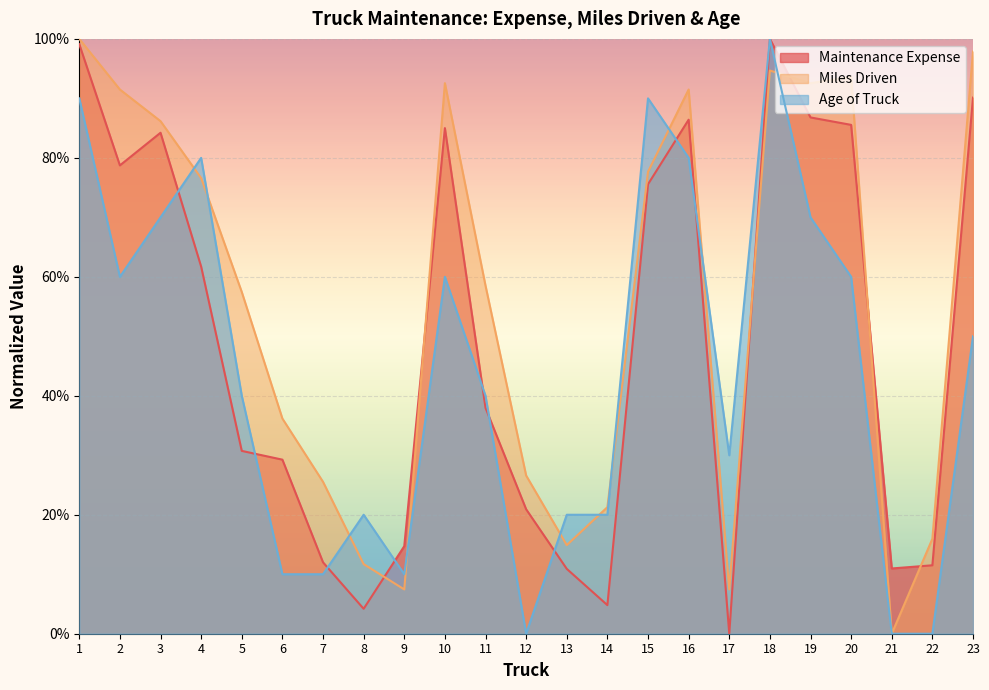

Rank the series at 18 from lowest to highest value.

Miles Driven, Maintenance Expense, Age of Truck